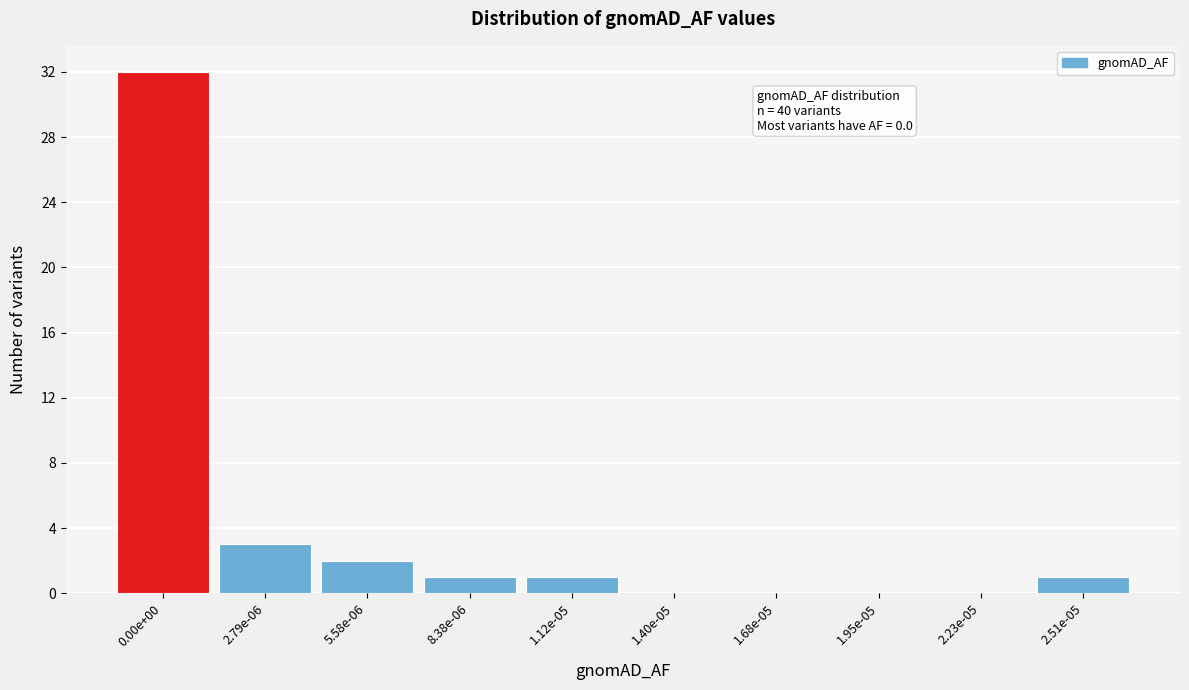

Reading left to right, what are all the values shown in this chart?

0.00e+00=32	2.79e-06=3	5.58e-06=2	8.38e-06=1	1.12e-05=1	1.40e-05=0	1.68e-05=0	1.95e-05=0	2.23e-05=0	2.51e-05=1